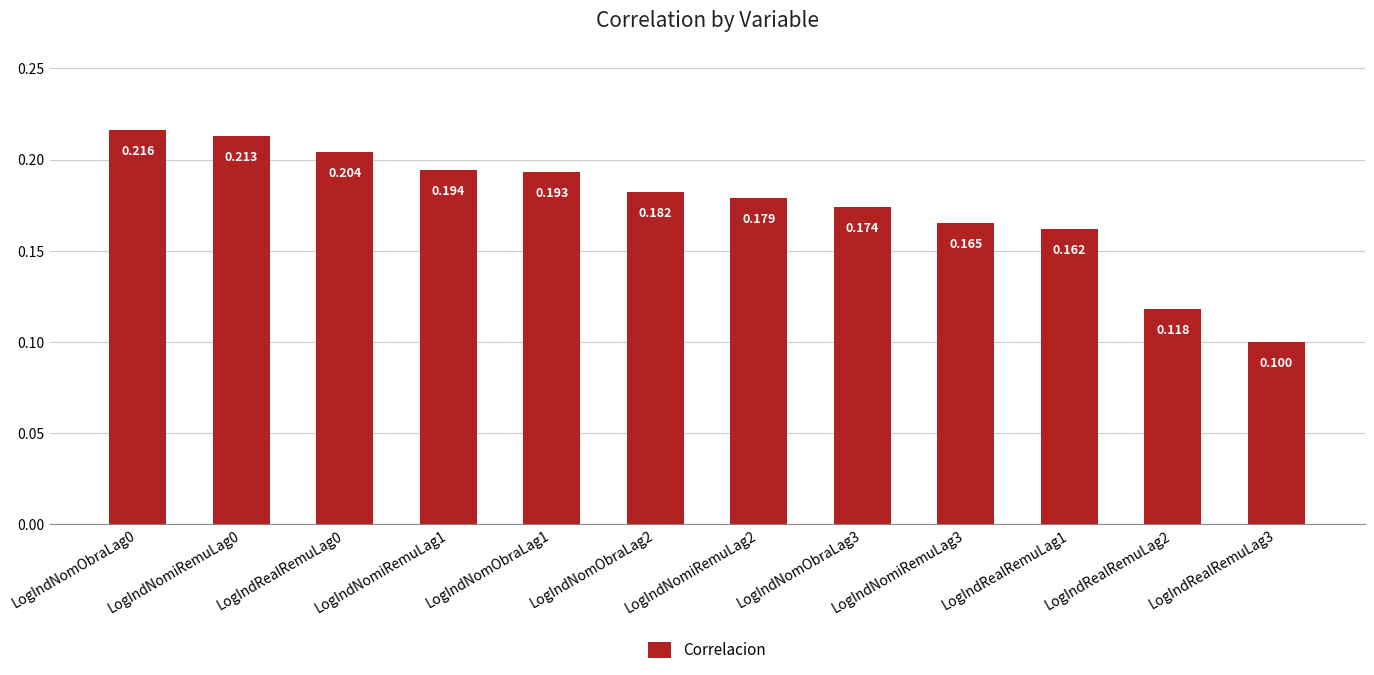

Which category has the highest value across all series?

LogIndNomObraLag0